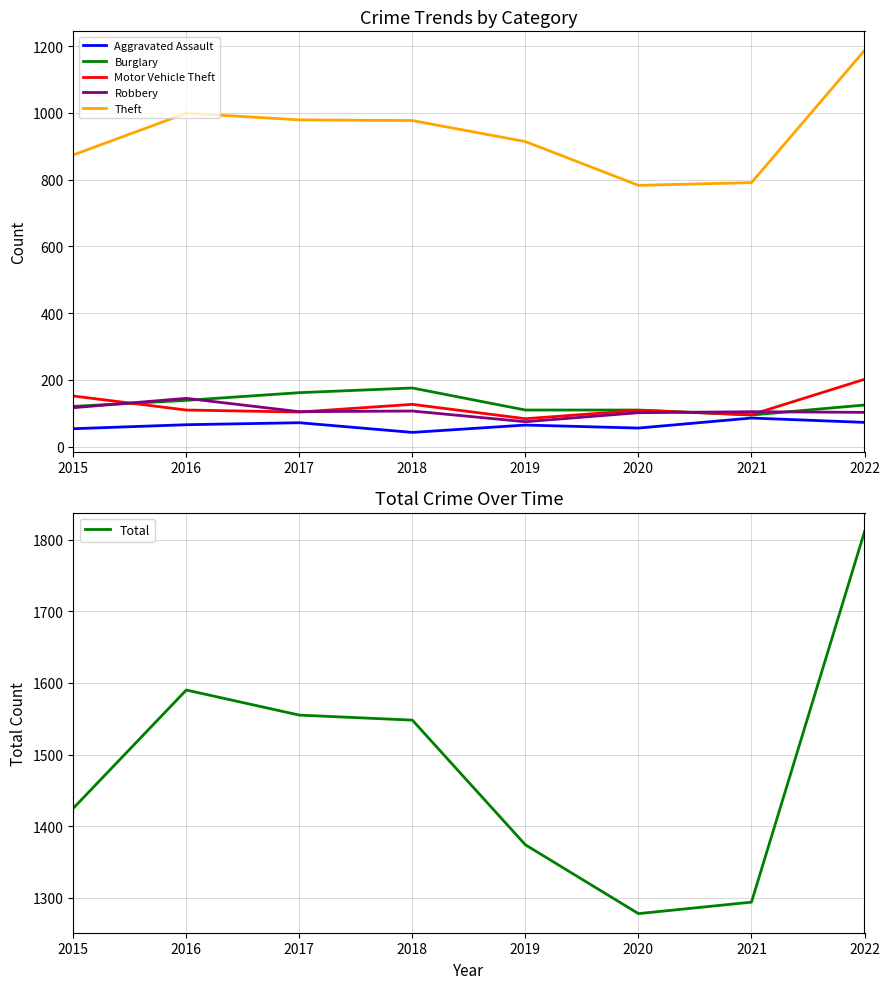

Does the chart display data point markers on the line(s)?

No